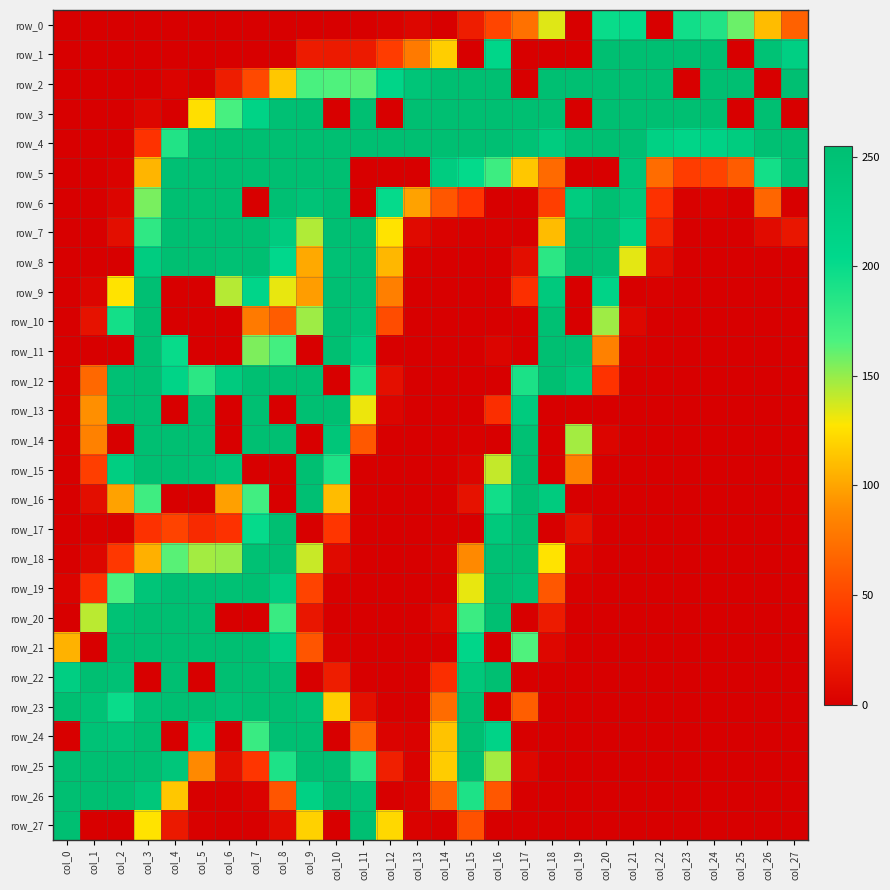

Reading left to right, list all the values displayed in this chart.

row_0: col_0=0	col_1=0	col_2=0	col_3=0	col_4=0	col_5=0	col_6=0	col_7=0	col_8=0	col_9=0	col_10=0	col_11=0	col_12=2	col_13=5	col_14=0	col_15=22	col_16=49	col_17=74	col_18=134	col_19=0	col_20=199	col_21=202	col_22=0	col_23=195	col_24=187	col_25=159	col_26=110	col_27=65
row_1: col_0=0	col_1=0	col_2=0	col_3=0	col_4=0	col_5=0	col_6=0	col_7=0	col_8=0	col_9=21	col_10=20	col_11=20	col_12=44	col_13=79	col_14=118	col_15=0	col_16=209	col_17=0	col_18=0	col_19=0	col_20=255	col_21=255	col_22=255	col_23=255	col_24=255	col_25=0	col_26=249	col_27=222
row_2: col_0=0	col_1=0	col_2=0	col_3=0	col_4=3	col_5=0	col_6=22	col_7=51	col_8=115	col_9=167	col_10=165	col_11=163	col_12=211	col_13=243	col_14=255	col_15=255	col_16=255	col_17=0	col_18=255	col_19=255	col_20=255	col_21=255	col_22=255	col_23=0	col_24=255	col_25=255	col_26=0	col_27=255
row_3: col_0=0	col_1=0	col_2=0	col_3=5	col_4=0	col_5=125	col_6=168	col_7=215	col_8=252	col_9=255	col_10=0	col_11=255	col_12=0	col_13=255	col_14=255	col_15=255	col_16=255	col_17=255	col_18=255	col_19=0	col_20=255	col_21=255	col_22=255	col_23=255	col_24=255	col_25=0	col_26=255	col_27=0
row_4: col_0=0	col_1=0	col_2=0	col_3=38	col_4=187	col_5=253	col_6=255	col_7=255	col_8=255	col_9=255	col_10=255	col_11=255	col_12=255	col_13=255	col_14=255	col_15=255	col_16=254	col_17=249	col_18=229	col_19=251	col_20=255	col_21=254	col_22=219	col_23=211	col_24=216	col_25=229	col_26=253	col_27=255
row_5: col_0=0	col_1=0	col_2=2	col_3=107	col_4=252	col_5=255	col_6=255	col_7=255	col_8=255	col_9=255	col_10=255	col_11=0	col_12=0	col_13=0	col_14=228	col_15=202	col_16=173	col_17=115	col_18=70	col_19=0	col_20=0	col_21=242	col_22=71	col_23=44	col_24=47	col_25=62	col_26=194	col_27=249
row_6: col_0=0	col_1=0	col_2=4	col_3=156	col_4=255	col_5=255	col_6=255	col_7=0	col_8=254	col_9=246	col_10=255	col_11=0	col_12=201	col_13=99	col_14=59	col_15=39	col_16=0	col_17=0	col_18=45	col_19=229	col_20=255	col_21=237	col_22=37	col_23=1	col_24=2	col_25=0	col_26=68	col_27=0
row_7: col_0=0	col_1=0	col_2=11	col_3=180	col_4=255	col_5=255	col_6=255	col_7=255	col_8=230	col_9=144	col_10=254	col_11=255	col_12=127	col_13=8	col_14=2	col_15=1	col_16=1	col_17=0	col_18=110	col_19=253	col_20=255	col_21=217	col_22=27	col_23=0	col_24=0	col_25=0	col_26=9	col_27=17
row_8: col_0=0	col_1=0	col_2=0	col_3=228	col_4=255	col_5=255	col_6=251	col_7=255	col_8=204	col_9=102	col_10=250	col_11=255	col_12=108	col_13=1	col_14=0	col_15=0	col_16=0	col_17=11	col_18=182	col_19=255	col_20=253	col_21=133	col_22=10	col_23=0	col_24=0	col_25=0	col_26=0	col_27=0
row_9: col_0=0	col_1=4	col_2=127	col_3=254	col_4=0	col_5=0	col_6=143	col_7=210	col_8=132	col_9=97	col_10=254	col_11=252	col_12=82	col_13=0	col_14=0	col_15=0	col_16=0	col_17=36	col_18=234	col_19=0	col_20=214	col_21=0	col_22=1	col_23=0	col_24=0	col_25=0	col_26=0	col_27=0
row_10: col_0=0	col_1=14	col_2=194	col_3=255	col_4=0	col_5=0	col_6=0	col_7=79	col_8=62	col_9=148	col_10=255	col_11=246	col_12=53	col_13=0	col_14=0	col_15=0	col_16=0	col_17=0	col_18=253	col_19=0	col_20=148	col_21=6	col_22=0	col_23=0	col_24=0	col_25=0	col_26=0	col_27=0
row_11: col_0=0	col_1=0	col_2=0	col_3=255	col_4=200	col_5=0	col_6=0	col_7=155	col_8=170	col_9=0	col_10=255	col_11=227	col_12=0	col_13=0	col_14=0	col_15=0	col_16=4	col_17=0	col_18=255	col_19=253	col_20=83	col_21=1	col_22=0	col_23=0	col_24=0	col_25=0	col_26=0	col_27=0
row_12: col_0=0	col_1=69	col_2=252	col_3=255	col_4=213	col_5=182	col_6=232	col_7=255	col_8=255	col_9=255	col_10=0	col_11=191	col_12=12	col_13=0	col_14=0	col_15=0	col_16=0	col_17=190	col_18=255	col_19=237	col_20=38	col_21=0	col_22=0	col_23=0	col_24=0	col_25=0	col_26=0	col_27=0
row_13: col_0=0	col_1=91	col_2=255	col_3=255	col_4=0	col_5=255	col_6=0	col_7=255	col_8=0	col_9=255	col_10=255	col_11=131	col_12=4	col_13=0	col_14=0	col_15=0	col_16=35	col_17=231	col_18=0	col_19=0	col_20=0	col_21=0	col_22=0	col_23=0	col_24=0	col_25=0	col_26=0	col_27=0
row_14: col_0=0	col_1=83	col_2=0	col_3=255	col_4=255	col_5=255	col_6=0	col_7=255	col_8=255	col_9=0	col_10=241	col_11=60	col_12=0	col_13=0	col_14=0	col_15=1	col_16=0	col_17=251	col_18=0	col_19=147	col_20=4	col_21=0	col_22=0	col_23=0	col_24=0	col_25=0	col_26=0	col_27=0
row_15: col_0=0	col_1=45	col_2=225	col_3=255	col_4=255	col_5=252	col_6=242	col_7=0	col_8=0	col_9=255	col_10=189	col_11=0	col_12=0	col_13=0	col_14=0	col_15=4	col_16=140	col_17=255	col_18=0	col_19=84	col_20=0	col_21=0	col_22=0	col_23=0	col_24=0	col_25=0	col_26=0	col_27=0
row_16: col_0=0	col_1=11	col_2=99	col_3=172	col_4=0	col_5=0	col_6=98	col_7=171	col_8=0	col_9=254	col_10=110	col_11=0	col_12=0	col_13=0	col_14=0	col_15=14	col_16=195	col_17=255	col_18=231	col_19=0	col_20=0	col_21=0	col_22=0	col_23=0	col_24=0	col_25=0	col_26=0	col_27=0
row_17: col_0=0	col_1=1	col_2=0	col_3=37	col_4=48	col_5=32	col_6=37	col_7=201	col_8=255	col_9=0	col_10=40	col_11=0	col_12=0	col_13=0	col_14=0	col_15=0	col_16=235	col_17=255	col_18=0	col_19=13	col_20=0	col_21=0	col_22=0	col_23=0	col_24=0	col_25=0	col_26=0	col_27=0
row_18: col_0=0	col_1=5	col_2=41	col_3=105	col_4=163	col_5=147	col_6=149	col_7=251	col_8=254	col_9=139	col_10=8	col_11=0	col_12=0	col_13=0	col_14=1	col_15=88	col_16=252	col_17=255	col_18=127	col_19=4	col_20=0	col_21=0	col_22=0	col_23=0	col_24=0	col_25=0	col_26=0	col_27=0
row_19: col_0=3	col_1=38	col_2=166	col_3=243	col_4=254	col_5=252	col_6=251	col_7=255	col_8=226	col_9=48	col_10=1	col_11=0	col_12=0	col_13=0	col_14=0	col_15=132	col_16=255	col_17=248	col_18=59	col_19=1	col_20=0	col_21=0	col_22=0	col_23=0	col_24=0	col_25=0	col_26=0	col_27=0
row_20: col_0=0	col_1=142	col_2=249	col_3=255	col_4=255	col_5=255	col_6=0	col_7=0	col_8=175	col_9=17	col_10=0	col_11=0	col_12=0	col_13=0	col_14=6	col_15=174	col_16=255	col_17=0	col_18=21	col_19=0	col_20=0	col_21=0	col_22=0	col_23=0	col_24=0	col_25=0	col_26=0	col_27=0
row_21: col_0=106	col_1=0	col_2=255	col_3=255	col_4=255	col_5=255	col_6=255	col_7=255	col_8=222	col_9=58	col_10=2	col_11=0	col_12=0	col_13=0	col_14=0	col_15=209	col_16=0	col_17=165	col_18=6	col_19=0	col_20=0	col_21=0	col_22=0	col_23=0	col_24=0	col_25=0	col_26=0	col_27=0
row_22: col_0=224	col_1=255	col_2=250	col_3=0	col_4=255	col_5=0	col_6=255	col_7=255	col_8=254	col_9=0	col_10=22	col_11=0	col_12=0	col_13=0	col_14=35	col_15=237	col_16=255	col_17=0	col_18=0	col_19=0	col_20=0	col_21=0	col_22=0	col_23=0	col_24=0	col_25=0	col_26=0	col_27=0
row_23: col_0=255	col_1=247	col_2=199	col_3=248	col_4=255	col_5=255	col_6=248	col_7=255	col_8=255	col_9=248	col_10=118	col_11=12	col_12=0	col_13=0	col_14=71	col_15=253	col_16=0	col_17=63	col_18=0	col_19=0	col_20=0	col_21=0	col_22=0	col_23=0	col_24=0	col_25=0	col_26=0	col_27=0
row_24: col_0=0	col_1=248	col_2=244	col_3=255	col_4=0	col_5=221	col_6=0	col_7=175	col_8=254	col_9=255	col_10=0	col_11=68	col_12=3	col_13=2	col_14=113	col_15=255	col_16=214	col_17=0	col_18=0	col_19=0	col_20=0	col_21=0	col_22=0	col_23=0	col_24=0	col_25=0	col_26=0	col_27=0
row_25: col_0=255	col_1=255	col_2=255	col_3=255	col_4=240	col_5=88	col_6=11	col_7=40	col_8=189	col_9=255	col_10=255	col_11=184	col_12=24	col_13=2	col_14=117	col_15=255	col_16=147	col_17=6	col_18=0	col_19=0	col_20=0	col_21=0	col_22=0	col_23=0	col_24=0	col_25=0	col_26=0	col_27=0
row_26: col_0=255	col_1=255	col_2=255	col_3=239	col_4=115	col_5=0	col_6=0	col_7=3	col_8=58	col_9=219	col_10=255	col_11=248	col_12=0	col_13=2	col_14=66	col_15=189	col_16=59	col_17=0	col_18=0	col_19=0	col_20=0	col_21=0	col_22=0	col_23=0	col_24=0	col_25=0	col_26=0	col_27=0
row_27: col_0=255	col_1=0	col_2=0	col_3=127	col_4=19	col_5=1	col_6=0	col_7=0	col_8=9	col_9=119	col_10=0	col_11=255	col_12=122	col_13=2	col_14=0	col_15=56	col_16=0	col_17=0	col_18=0	col_19=0	col_20=0	col_21=0	col_22=0	col_23=0	col_24=0	col_25=0	col_26=0	col_27=0